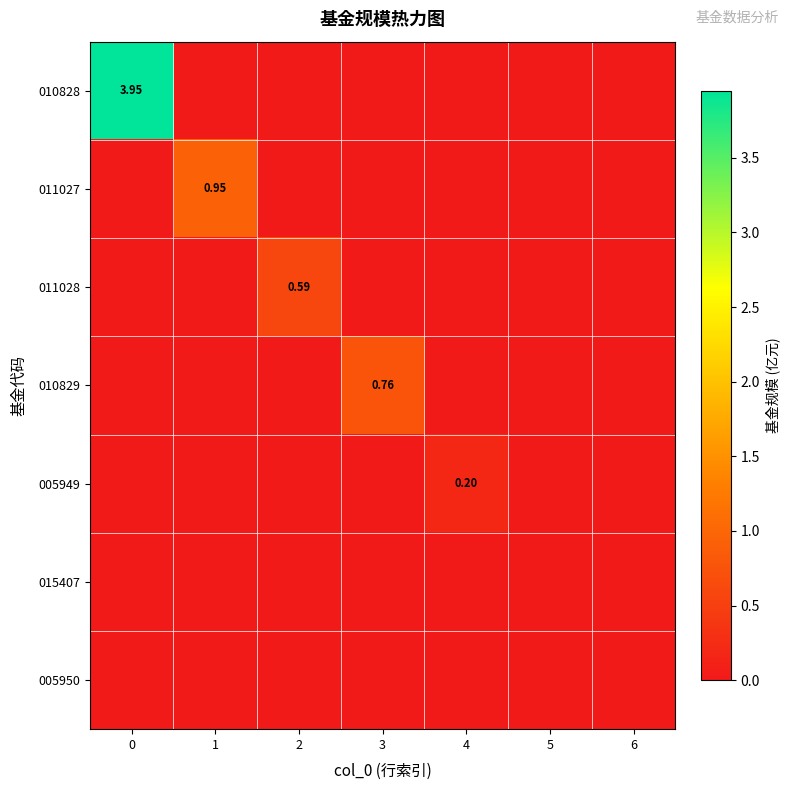

Is it true that 010829 equals 0.4 at 5?

False